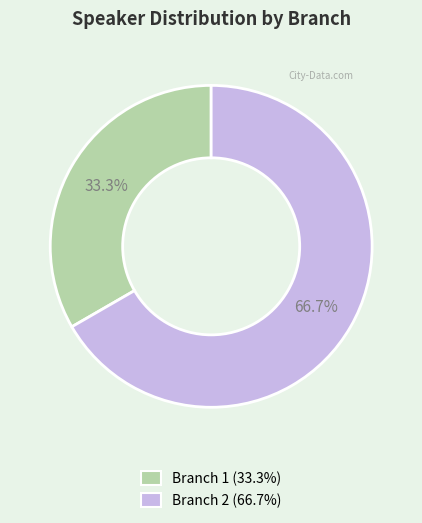

Is it true that Branch 2 is 67% of the pie?

True